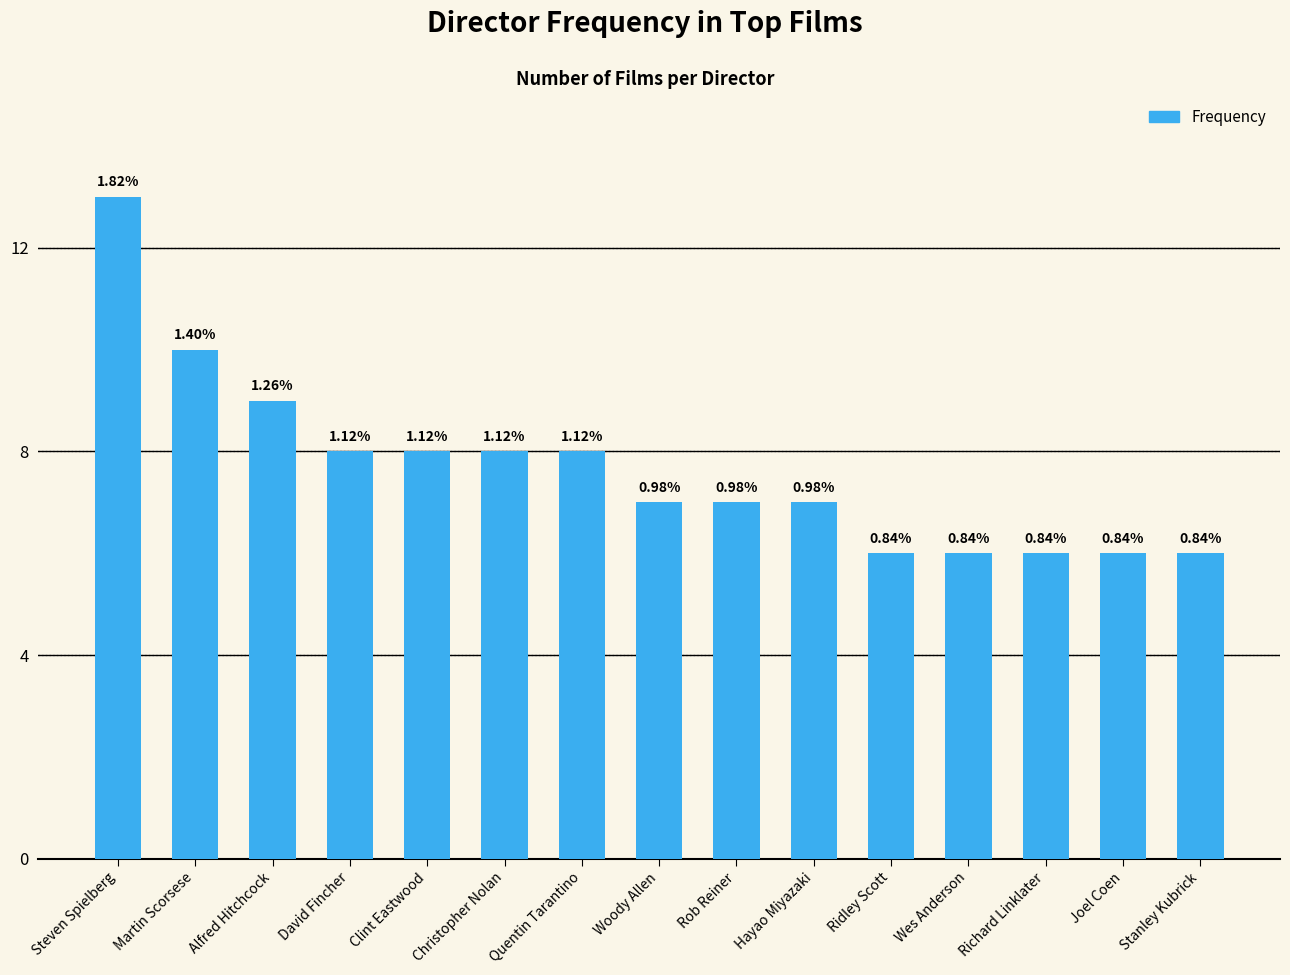

What is the smallest value displayed?

6